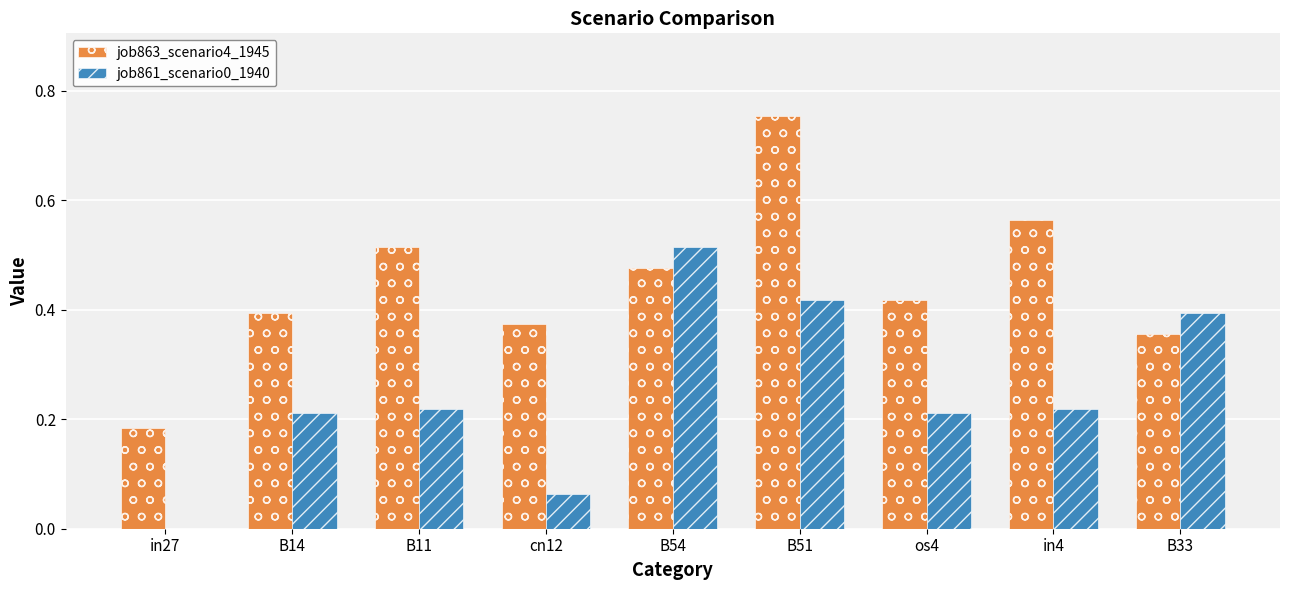

At which label does job861_scenario0_1940 reach its peak?

B54